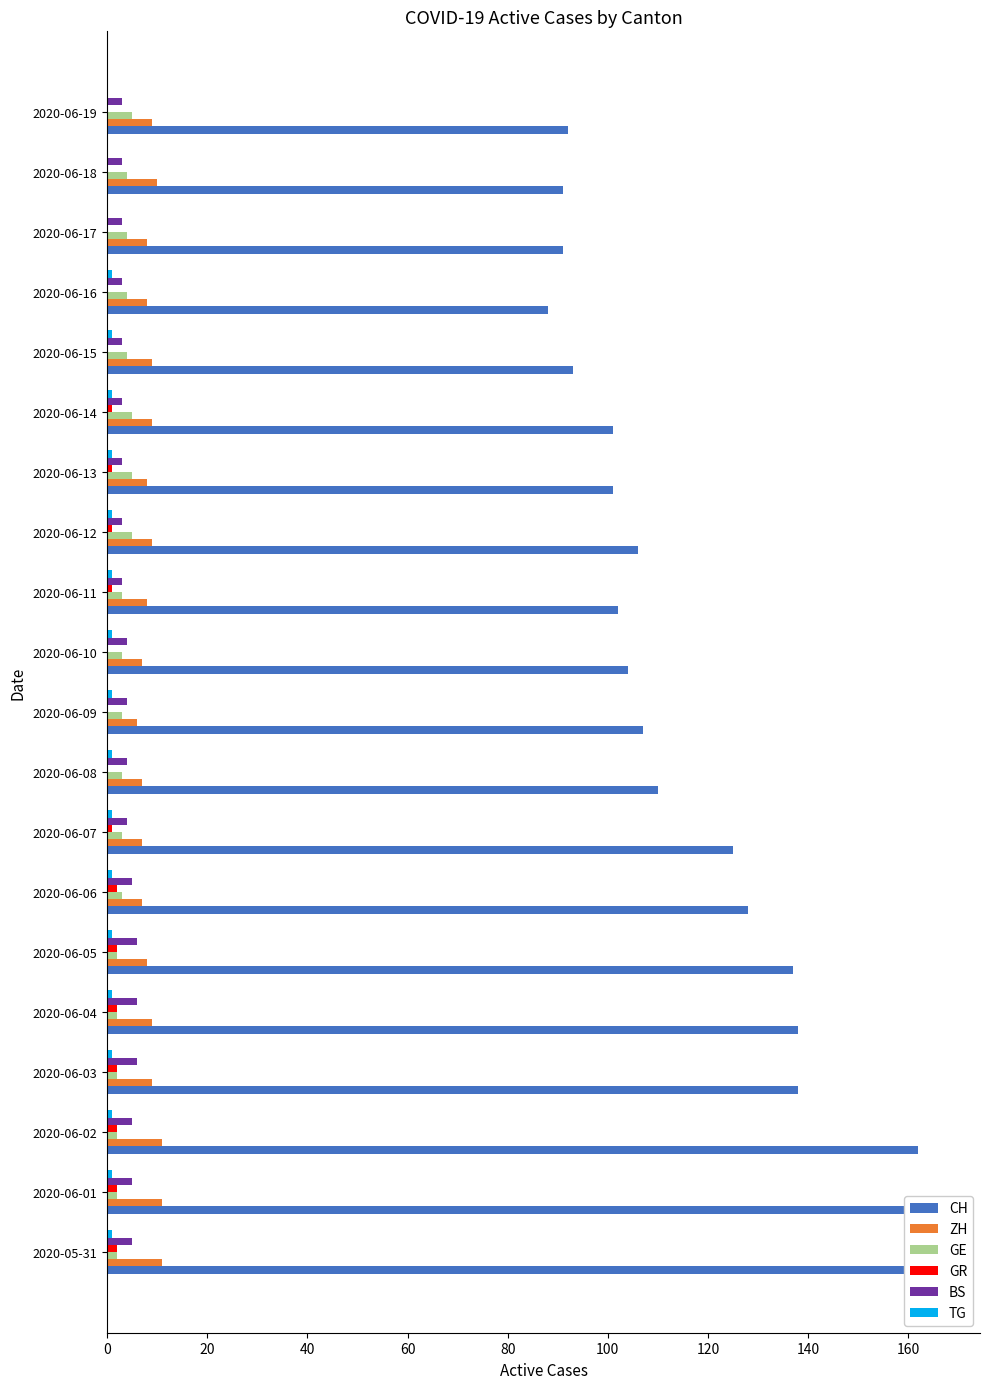

List the series in order of their peak value, lowest first.

TG, GR, GE, BS, ZH, CH